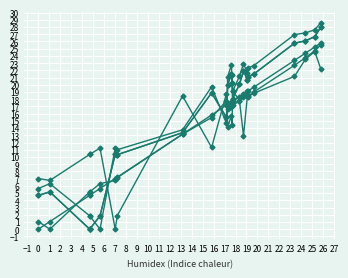

True or false: 4/4 has more than 0 interior local peaks.

True